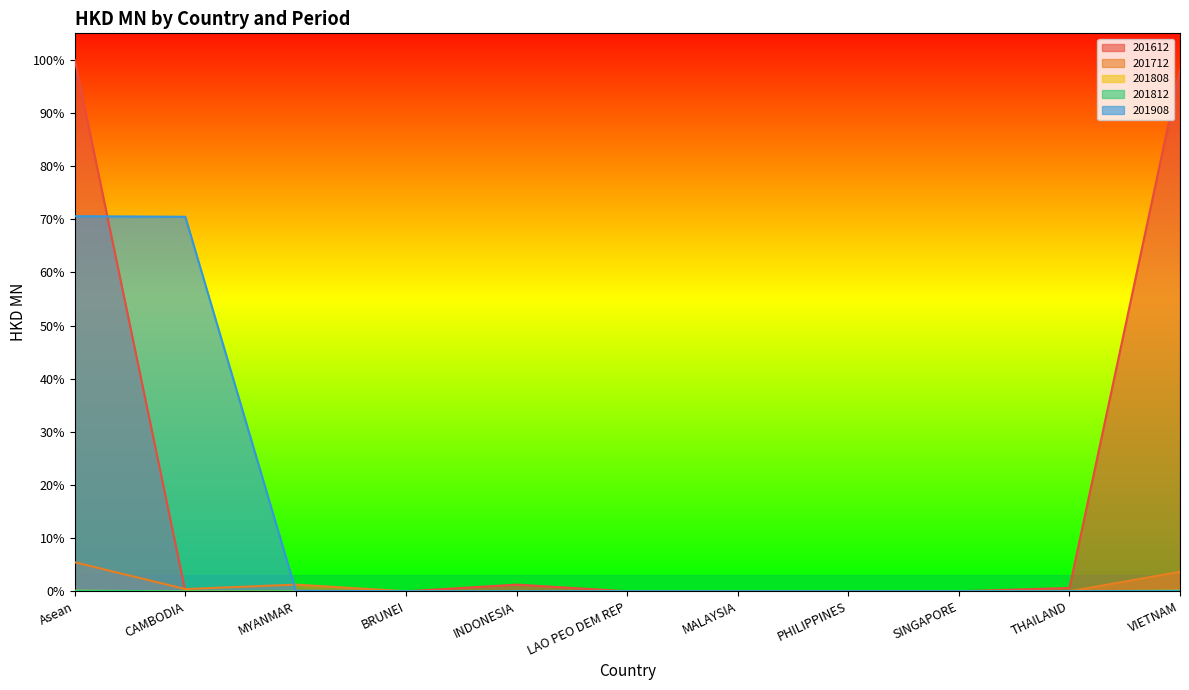

What position from the right is BRUNEI?

8